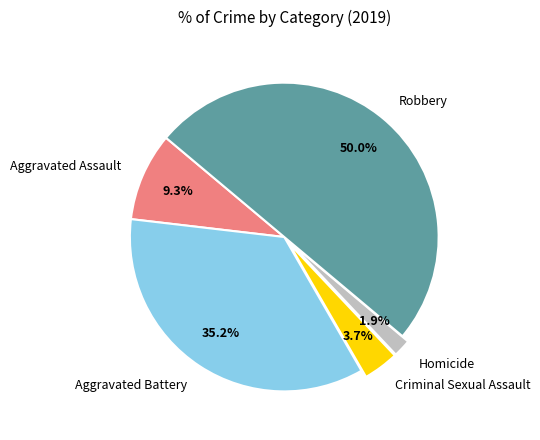

Between Criminal Sexual Assault and Aggravated Battery, which is larger?

Aggravated Battery